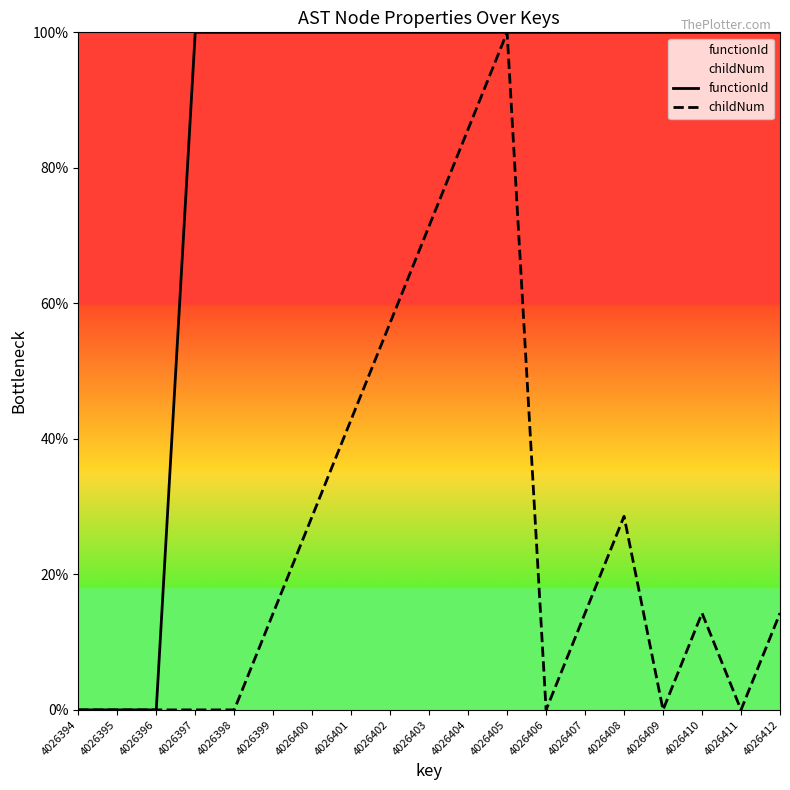

Which label corresponds to the largest value in the chart?

4026397